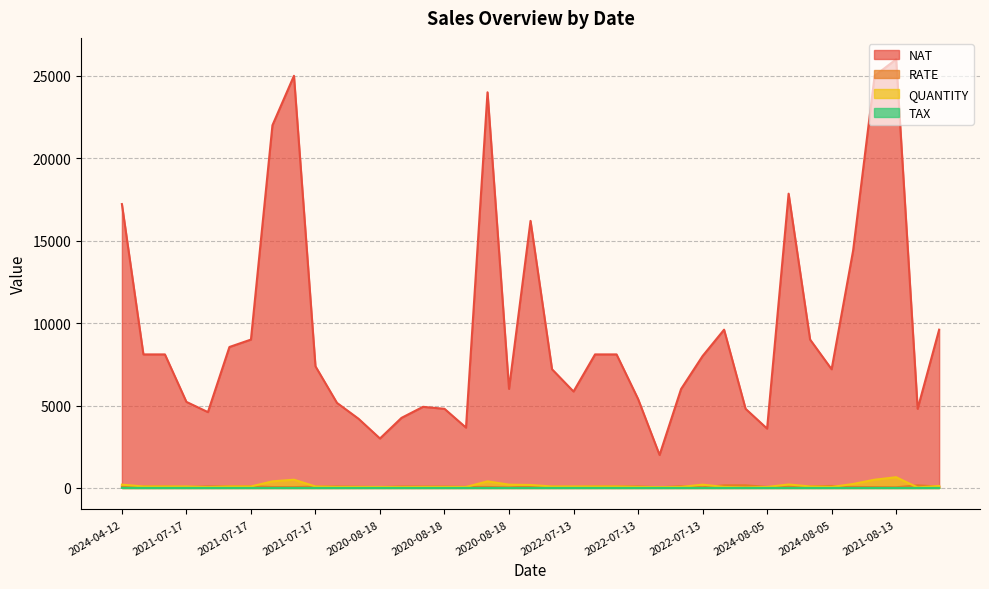

At how many categories does at least one series exceed 4247?

34